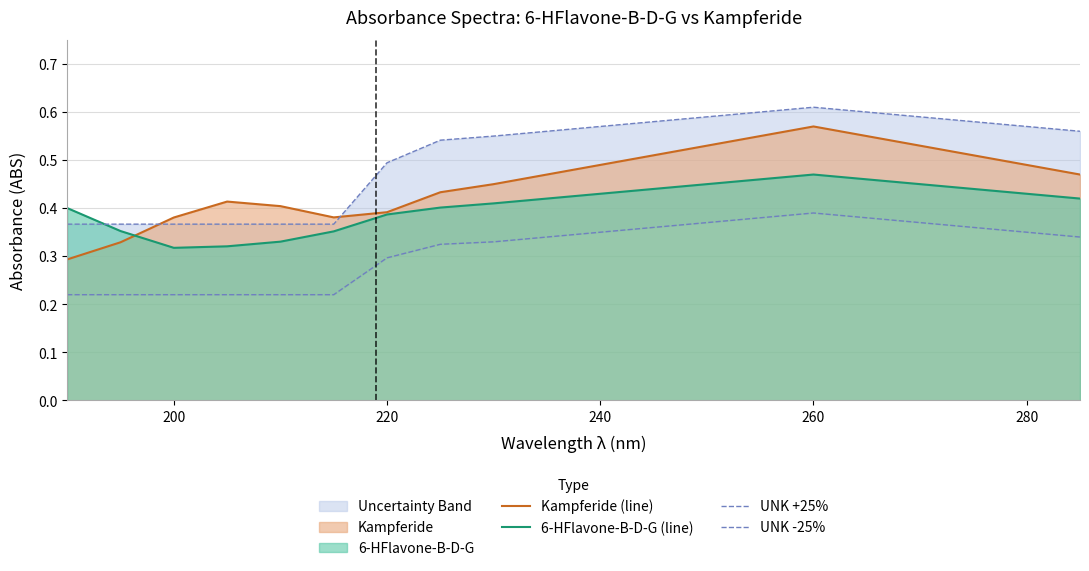

True or false: UNK +25% and UNK -25% cross at least once.

False